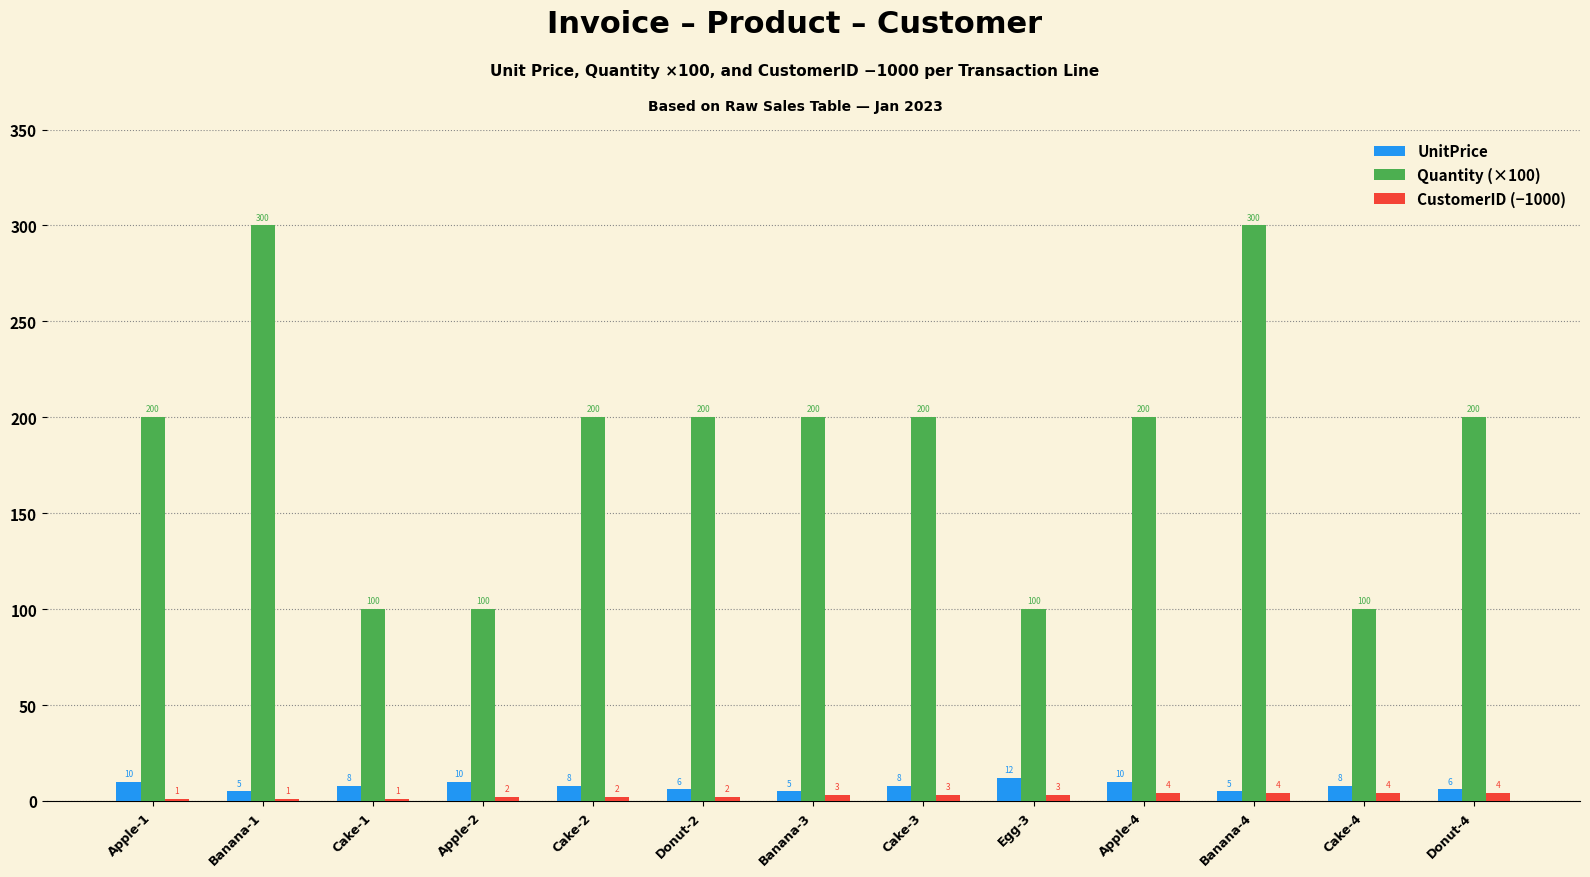

Which series has the largest total across all categories?

Quantity (×100)